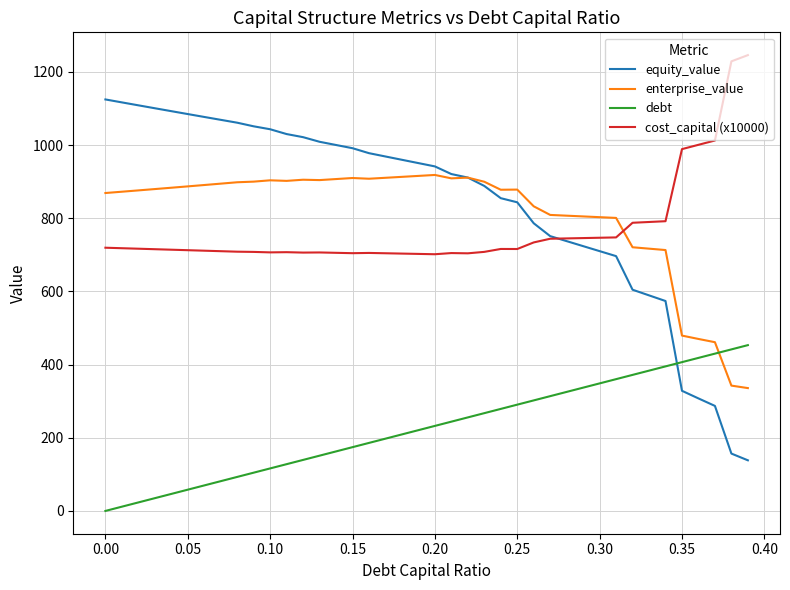

At how many categories does at least one series exceed 490?

40